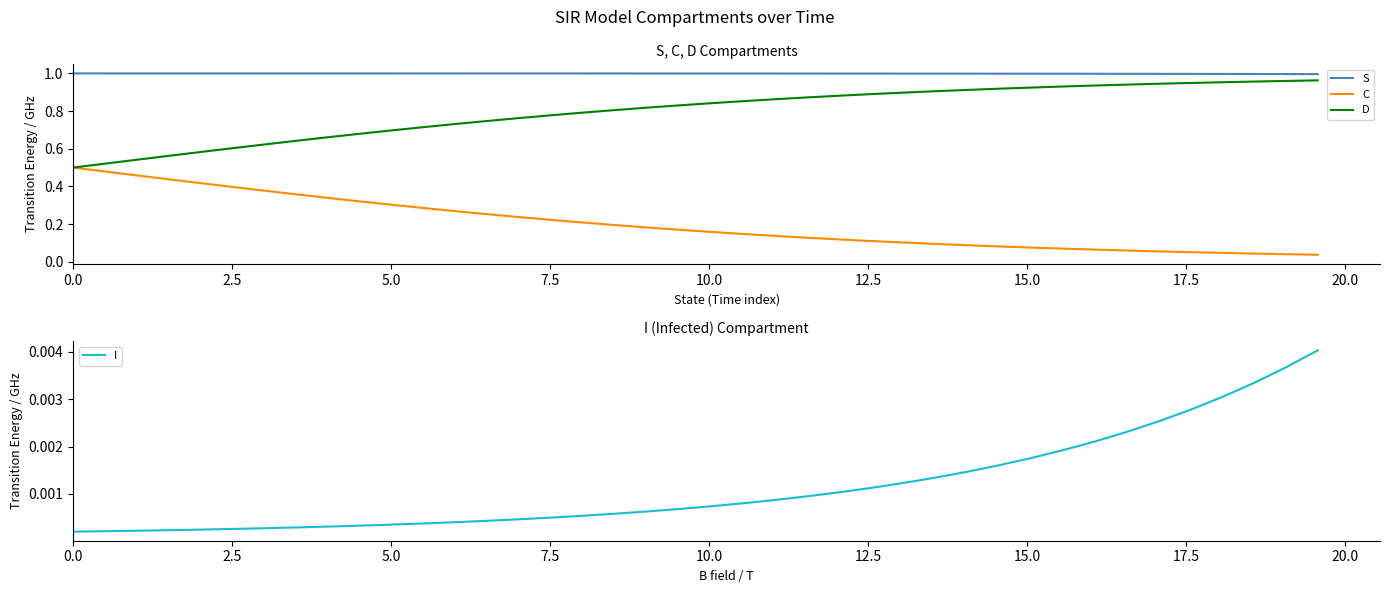

At how many categories does at least one series exceed 0?

40